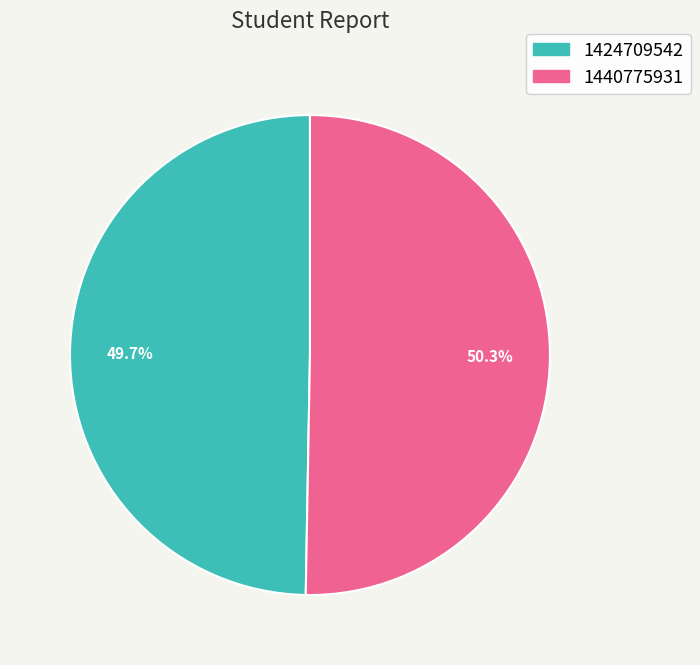

Is it true that 1440775931 is 50% of the pie?

True